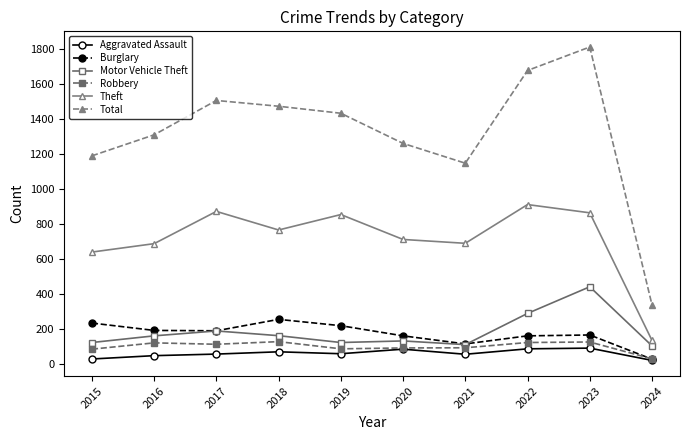

True or false: Motor Vehicle Theft and Total intersect in this chart.

False